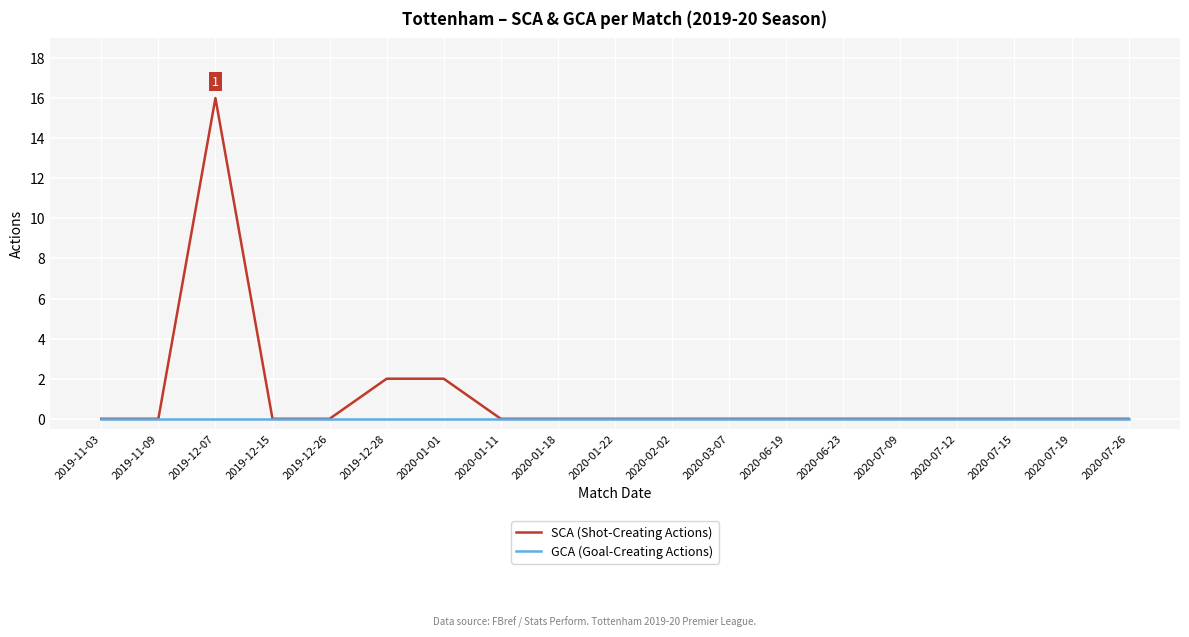

True or false: GCA (Goal-Creating Actions) has a value of 0 at 2020-02-02.

True